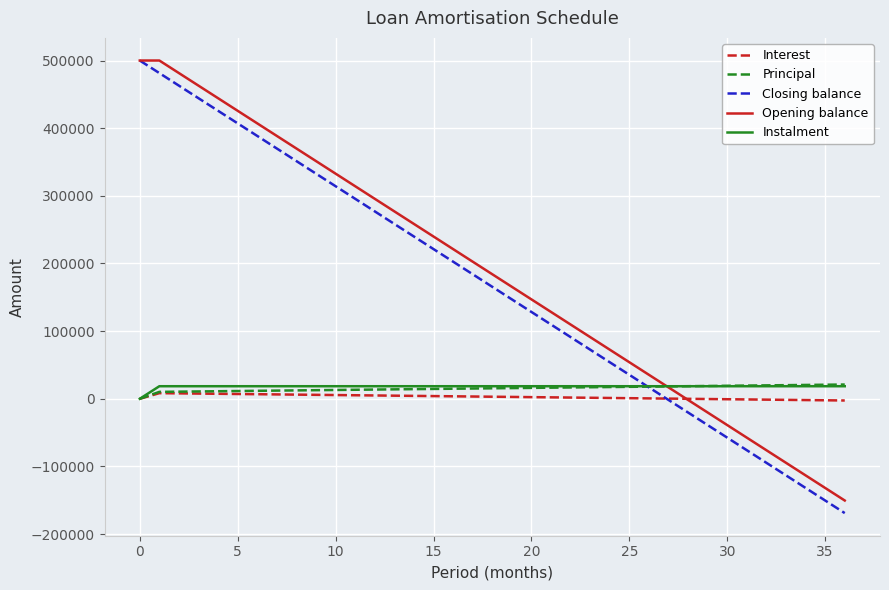

What is the maximum value shown in the chart?

500000.0